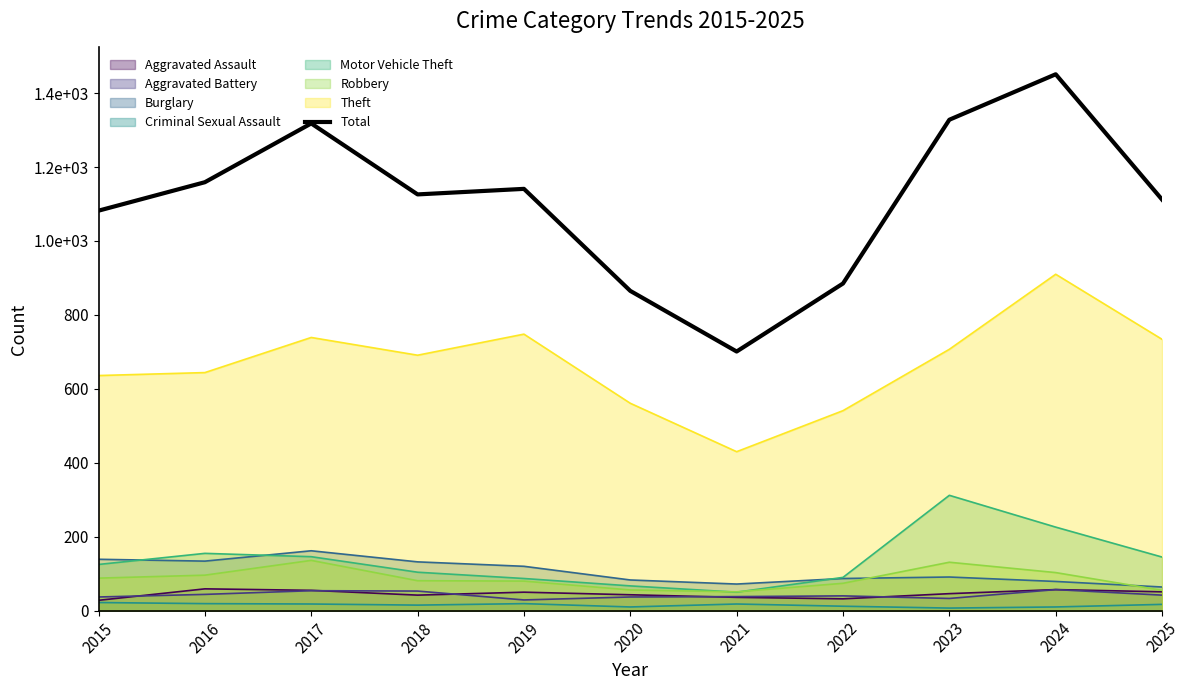

Rank the categories by value from highest to lowest.

2024, 2023, 2017, 2016, 2019, 2018, 2025, 2015, 2022, 2020, 2021